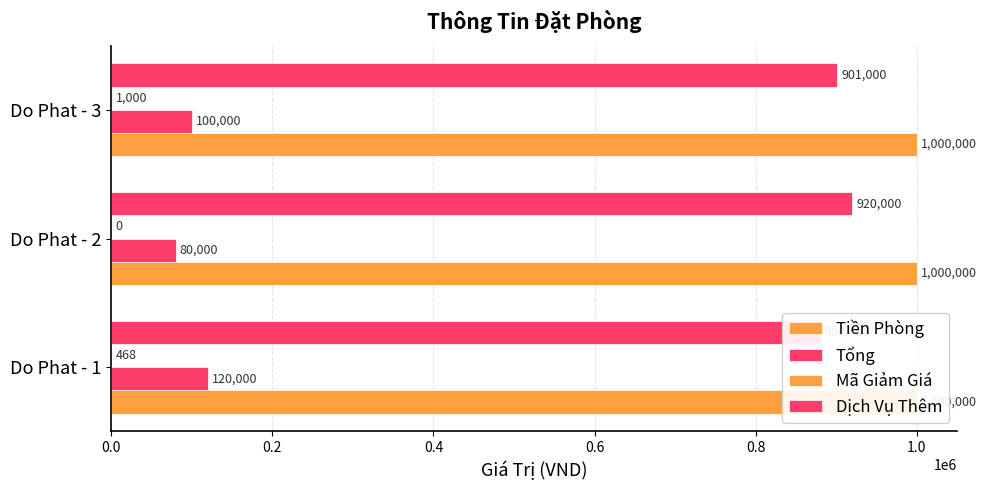

Reading right to left, list all the values displayed in this chart.

Tiền Phòng: 0.2	0.2	0.2
Tổng: 100000.0	80000.0	120000.0
Mã Giảm Giá: 1000.0	0.0	468.0
Dịch Vụ Thêm: 901000.0	920000.0	880468.0